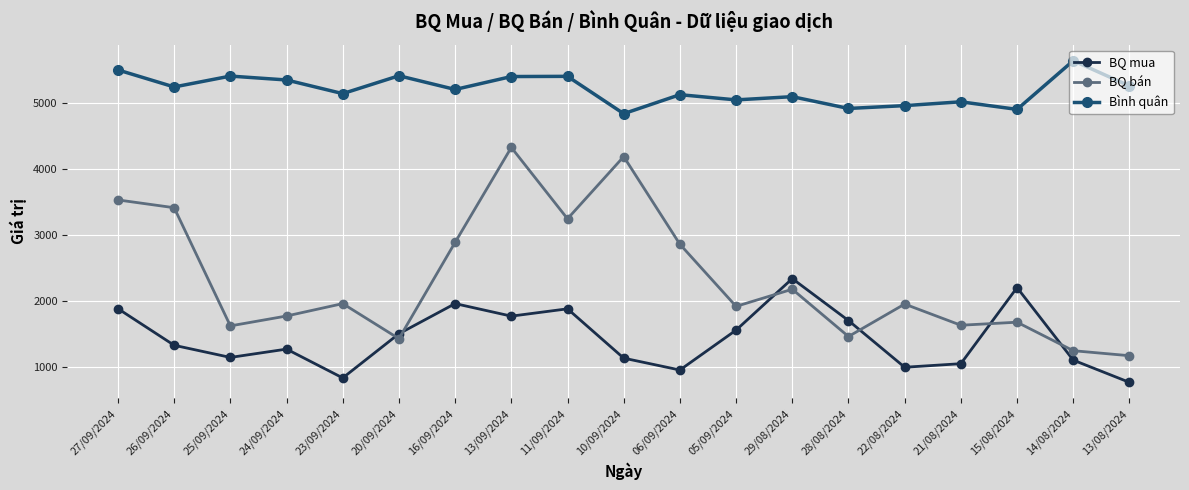

What is the label of the 2nd point from the right?

14/08/2024